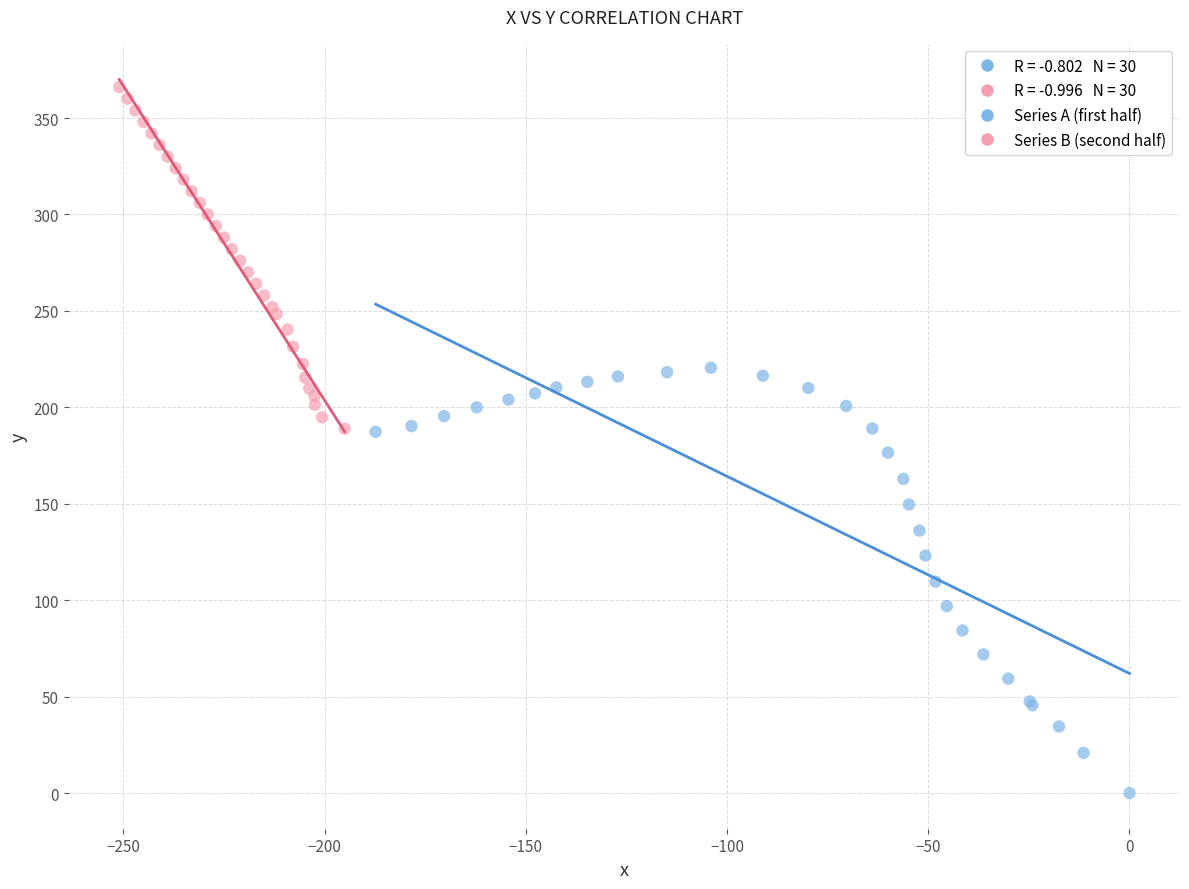

Which series contains the highest Y value?

Series B (second half)